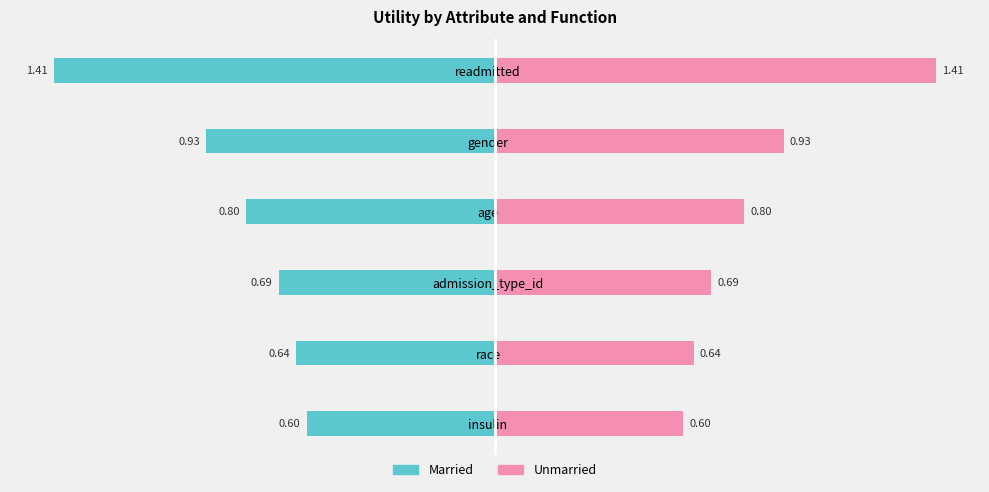

Count the number of categories in the chart.

6